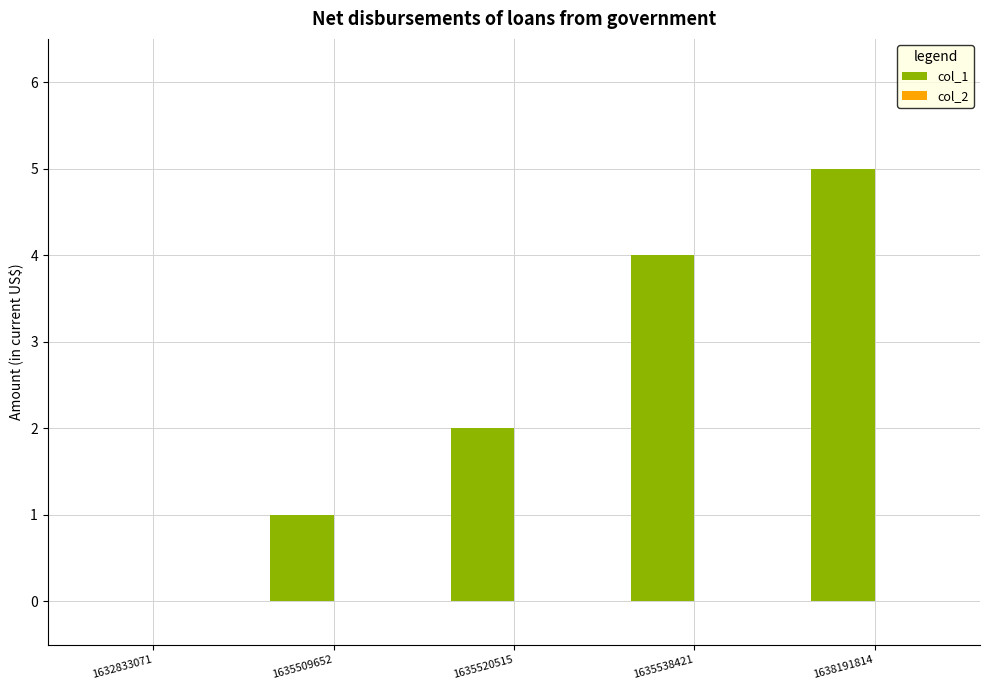

Between 1638191814 and 1635509652, which is larger?

1638191814